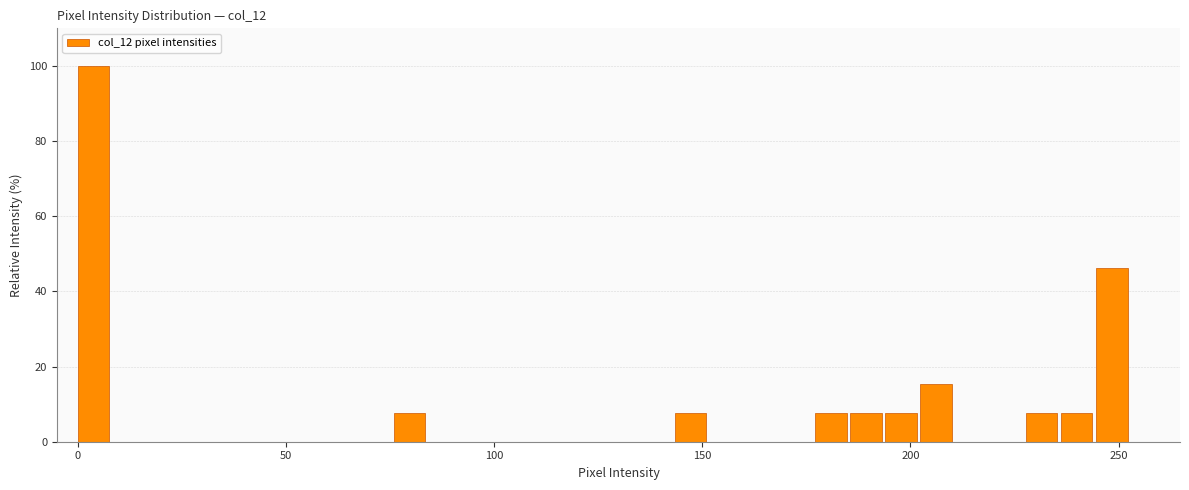

Around what value on the x-axis is the tallest bar? Give the approximate position of its centre, as read against the axis.

5